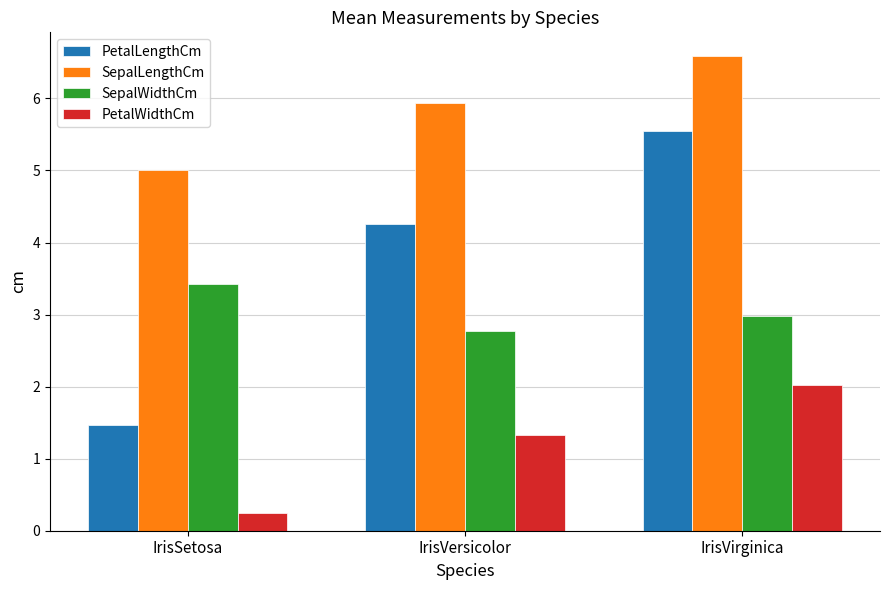

Reading right to left, extract all data points from this chart.

PetalLengthCm: IrisVirginica=5.6	IrisVersicolor=4.3	IrisSetosa=1.5
SepalLengthCm: IrisVirginica=6.6	IrisVersicolor=5.9	IrisSetosa=5.0
SepalWidthCm: IrisVirginica=3.0	IrisVersicolor=2.8	IrisSetosa=3.4
PetalWidthCm: IrisVirginica=2.0	IrisVersicolor=1.3	IrisSetosa=0.2